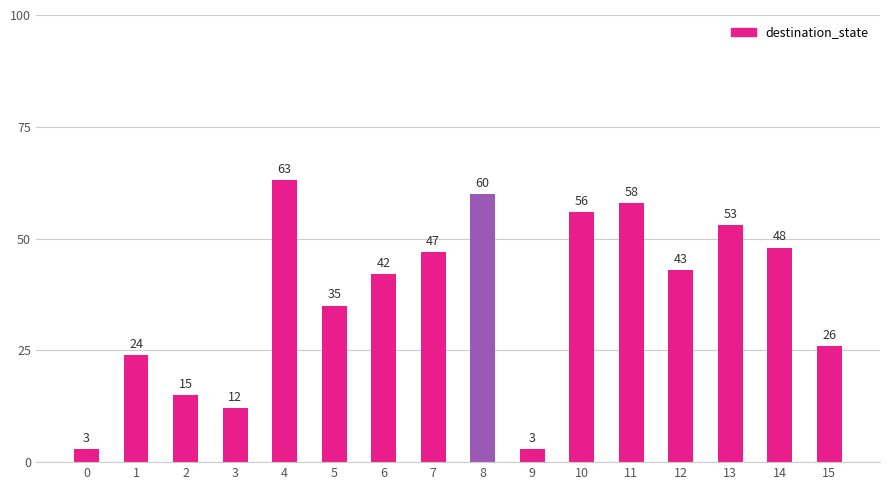

Between 12 and 1, which is larger?

12